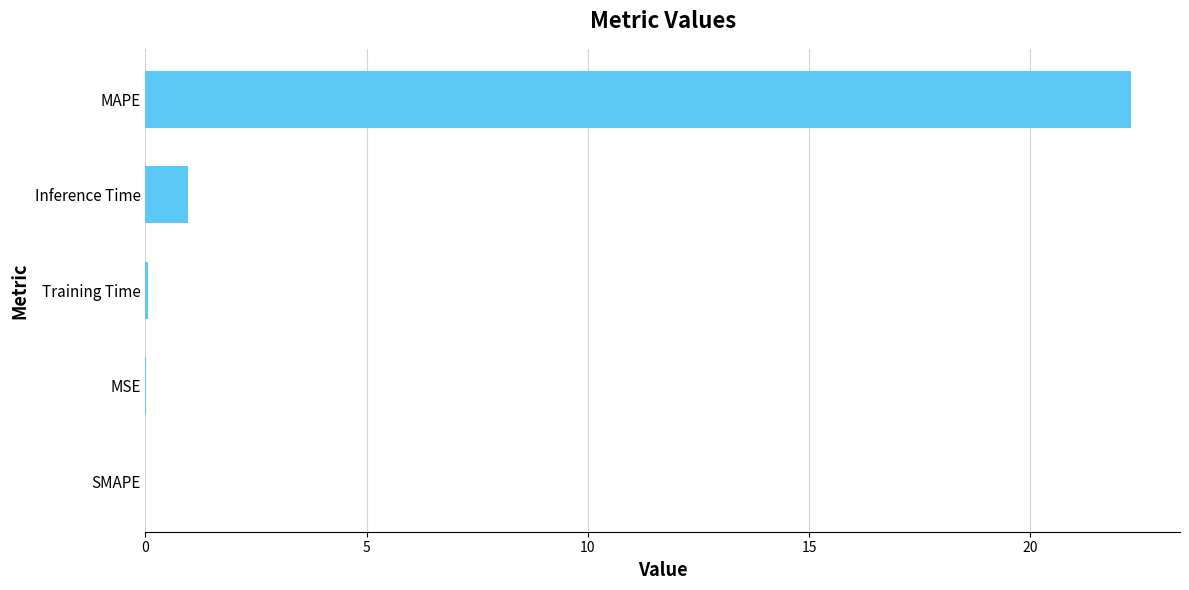

How many series are shown in this chart?

1